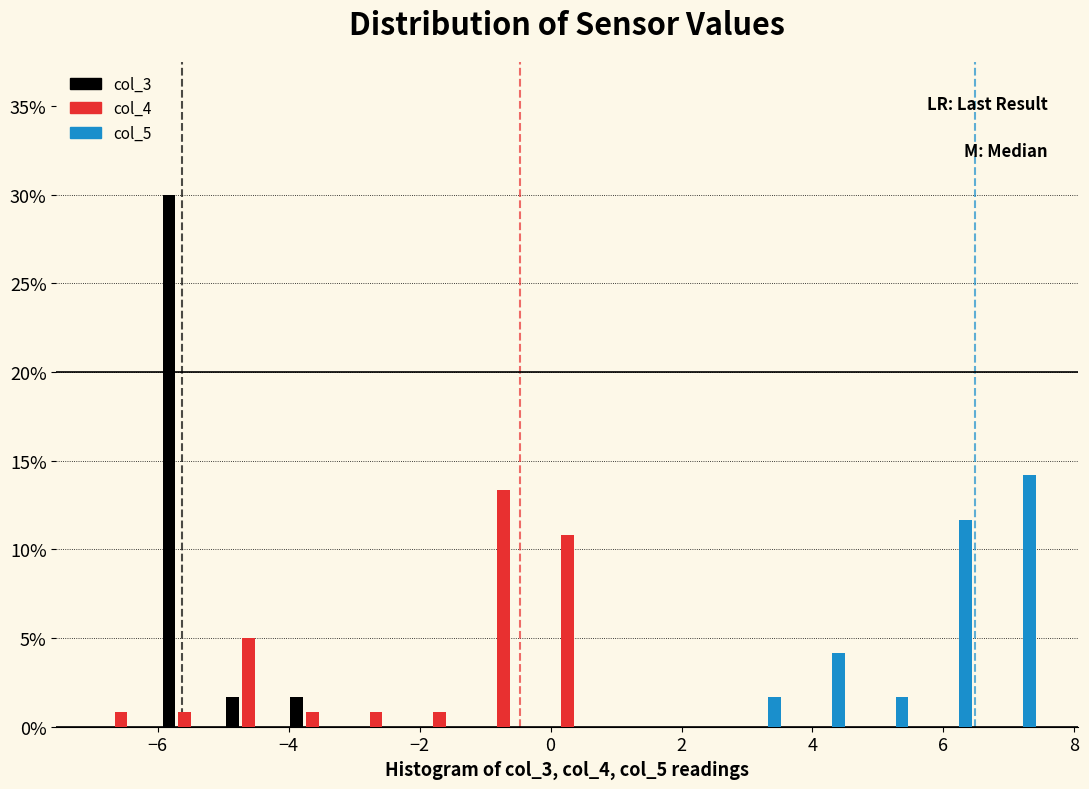

In the col_3 series, which range on the x-axis has the tallest bar?

-6.0 to -5.0